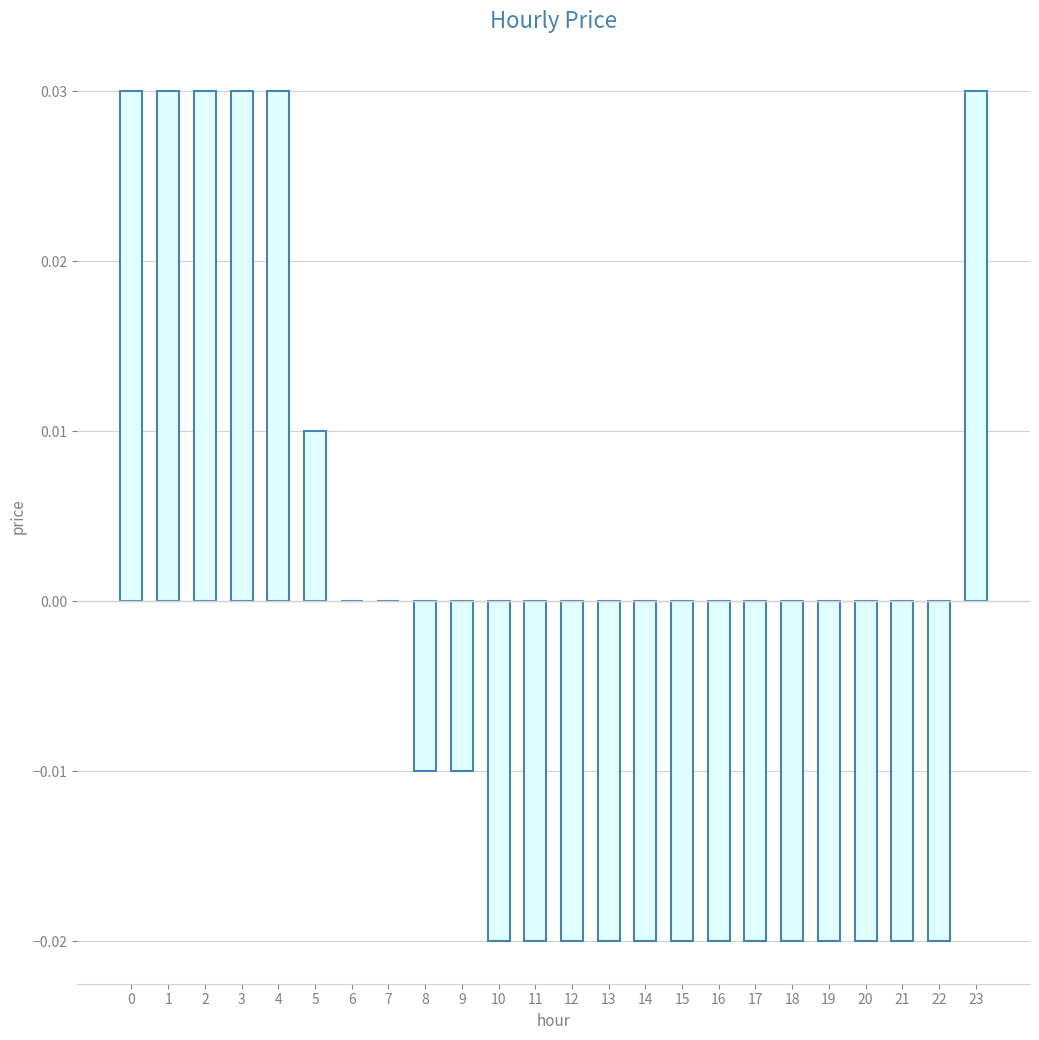

True or false: the data shows -0.0 at 18.

True